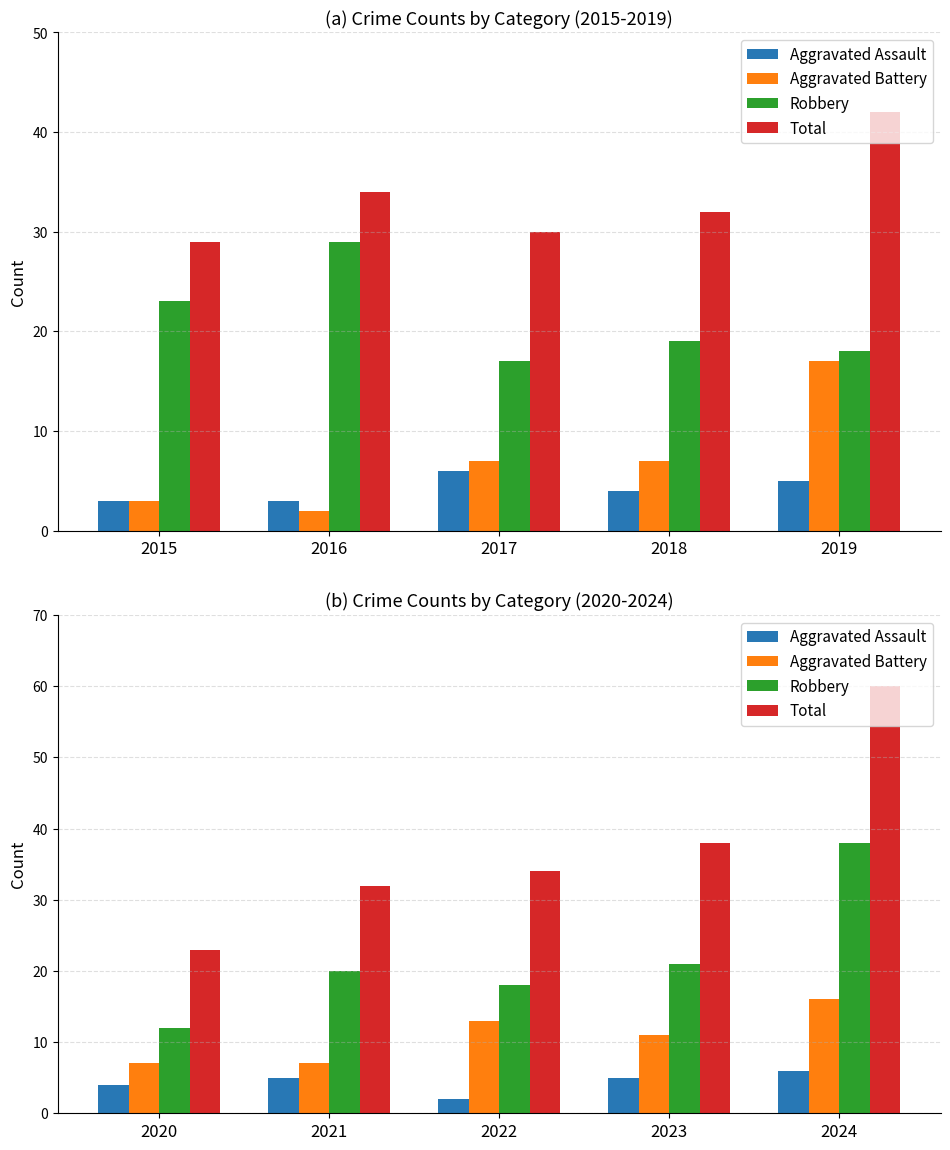

How many data points in Total are less than 34?

2